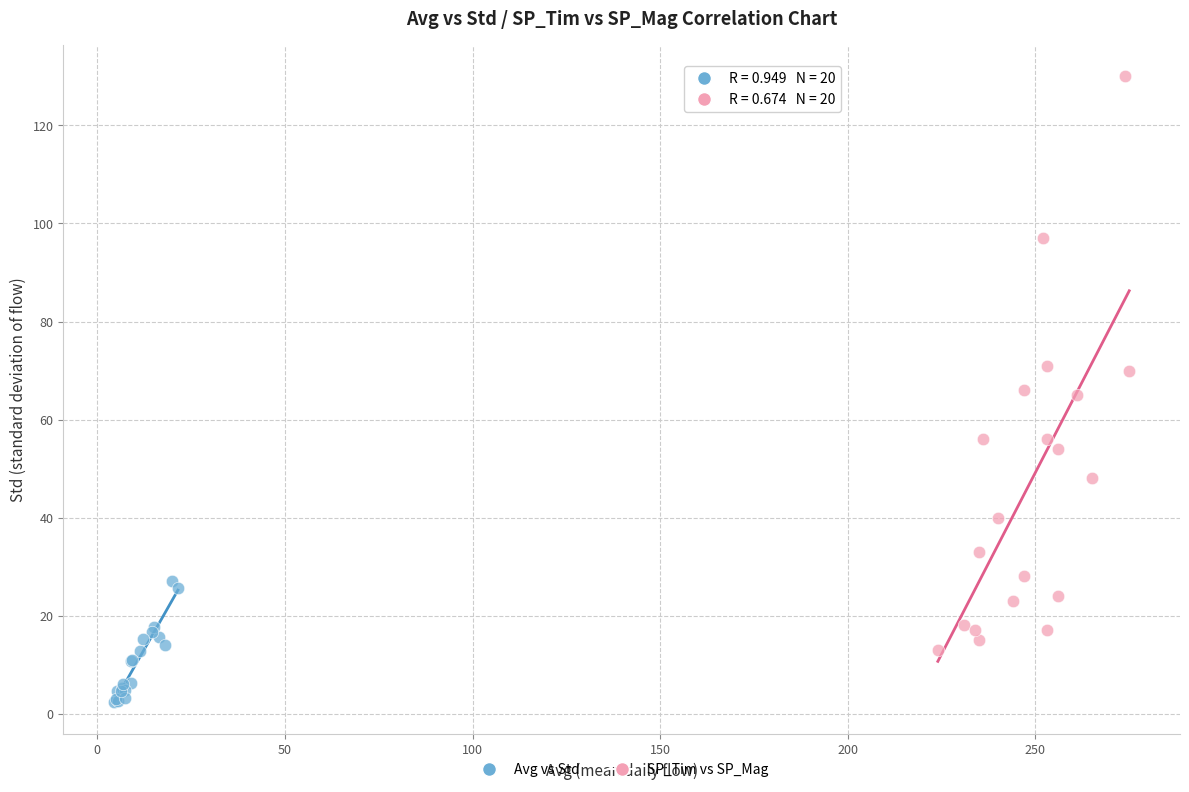

Which series has the largest Y range (max minus min)?

SP_Tim vs SP_Mag